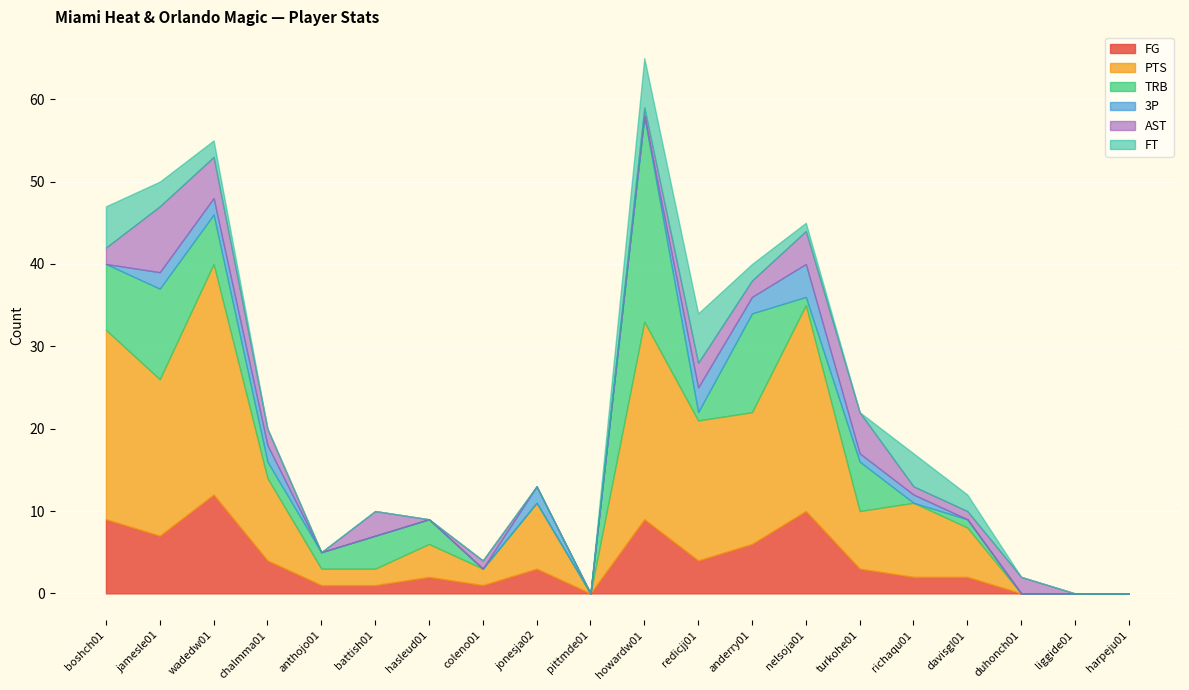

The value of FT at howardw01 is 6. True or false?

True